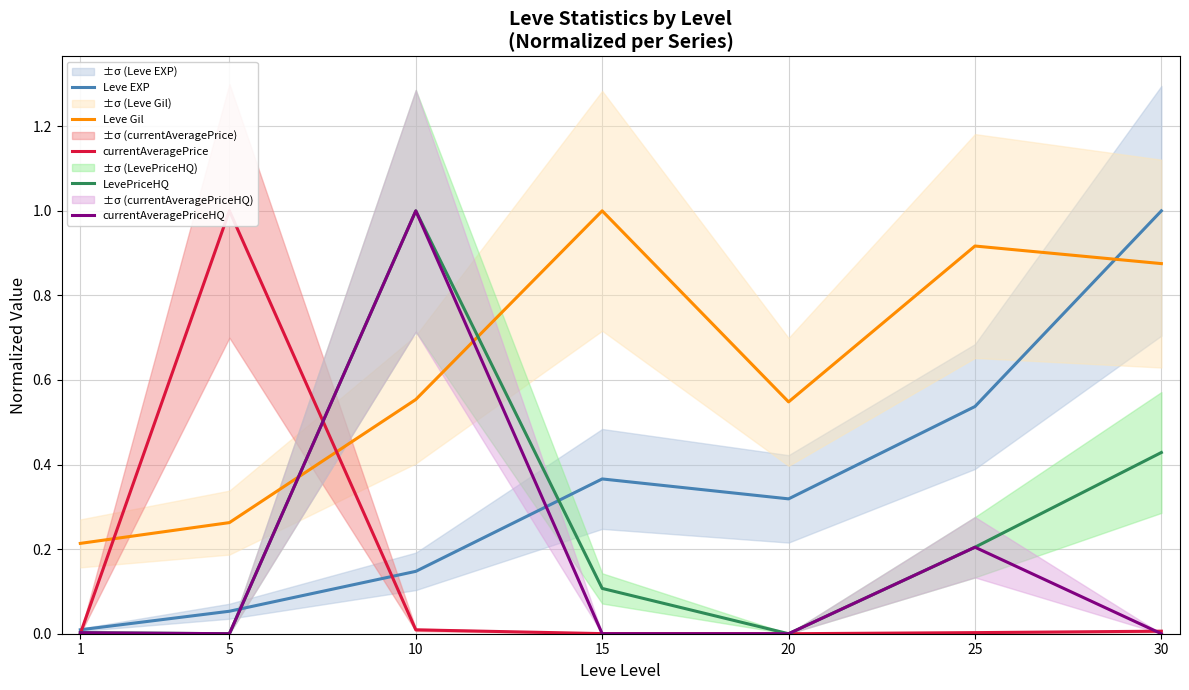

What is the average value of the Leve Gil series?

0.6